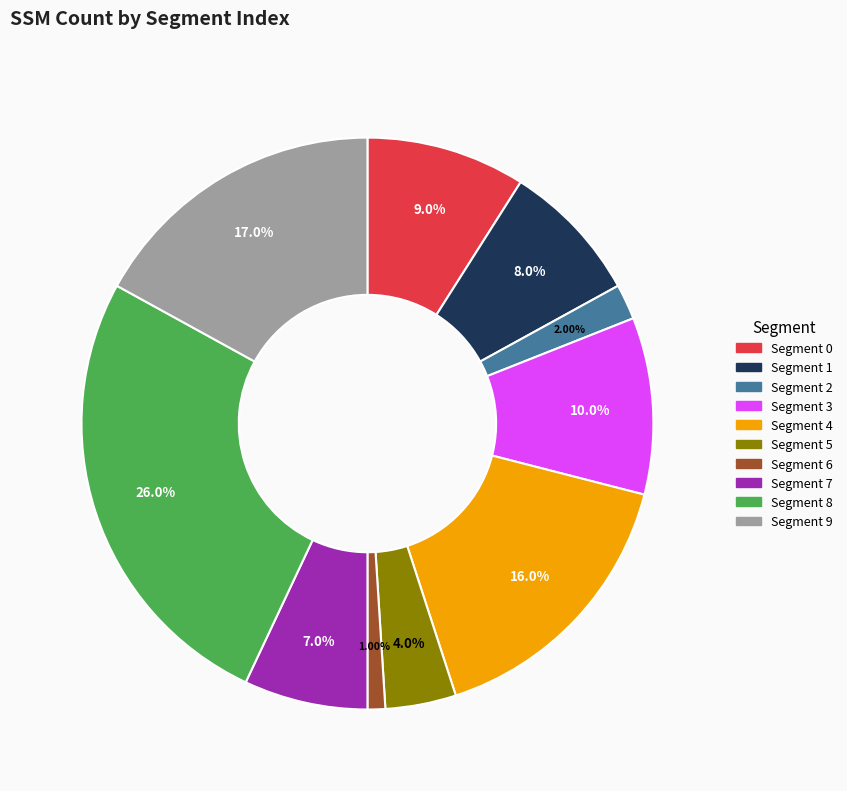

Is there any slice that represents more than half of the pie?

No